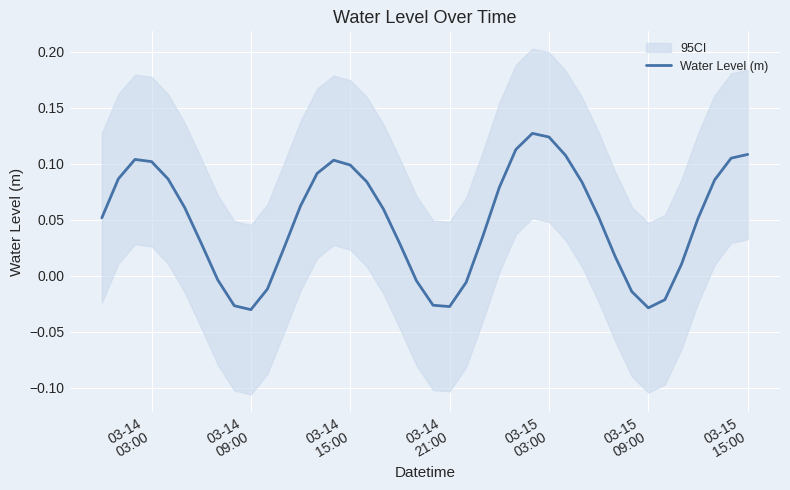

True or false: the data shows 0.0 at 03-15
15:00.

False